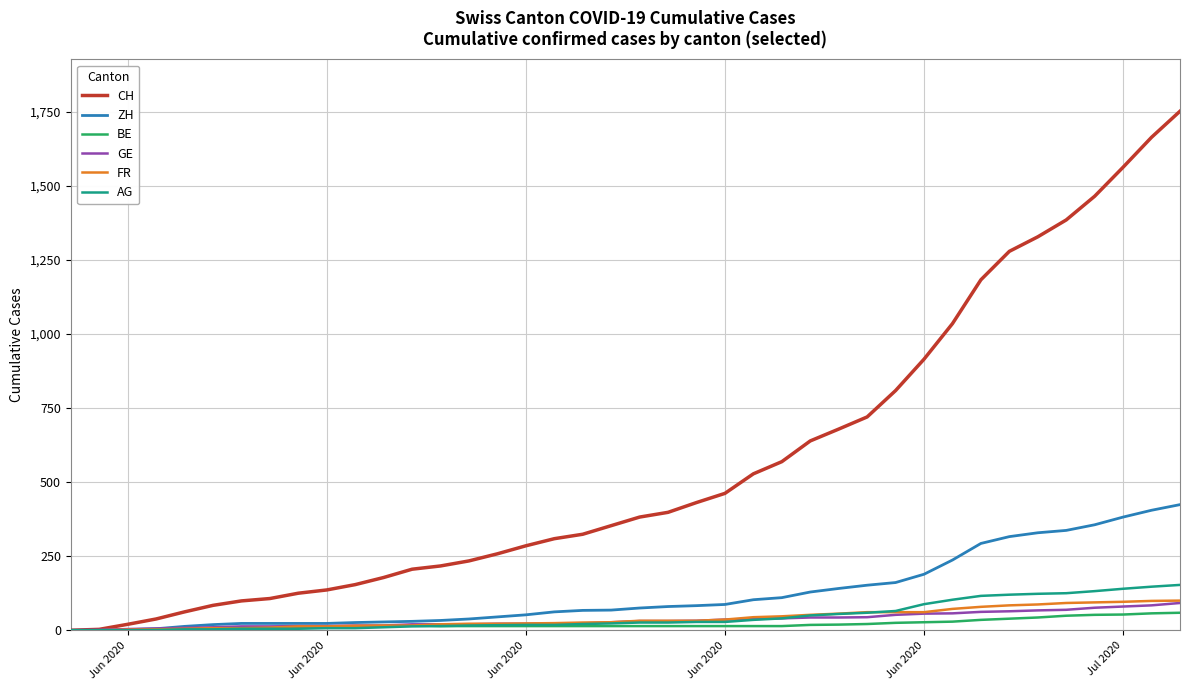

Is this an area chart (filled region under the line)?

No